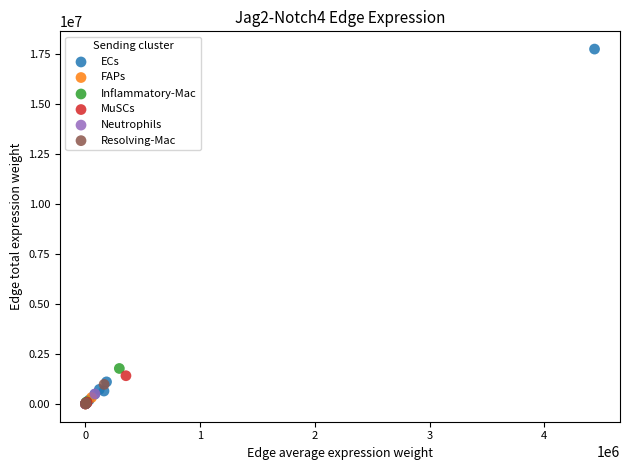

Which series has the widest spread of Y values?

ECs